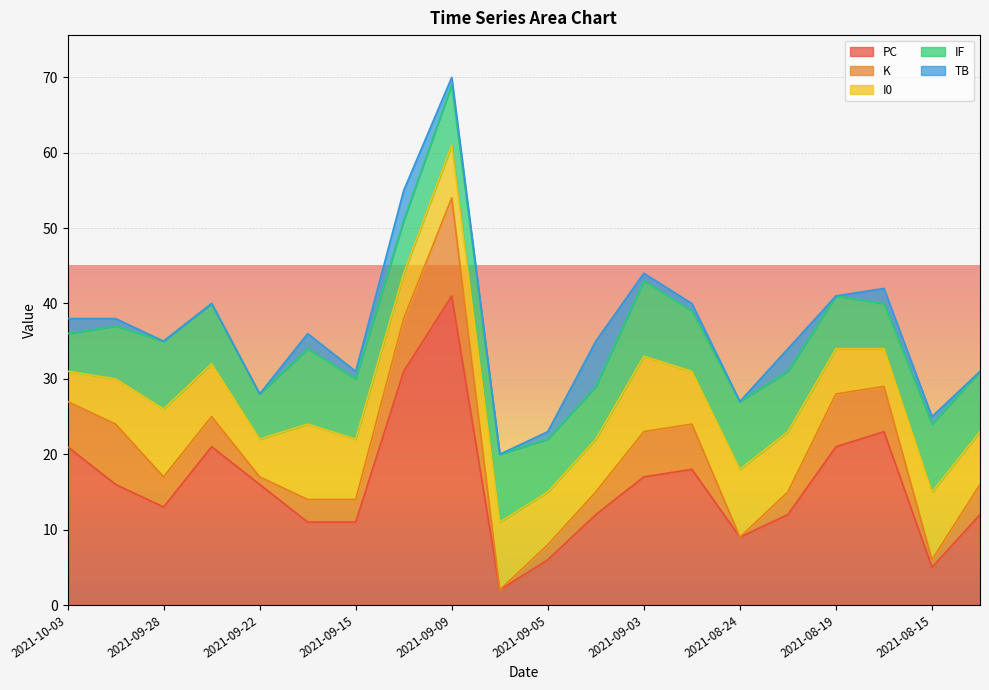

Does the chart display data point markers on the line(s)?

No